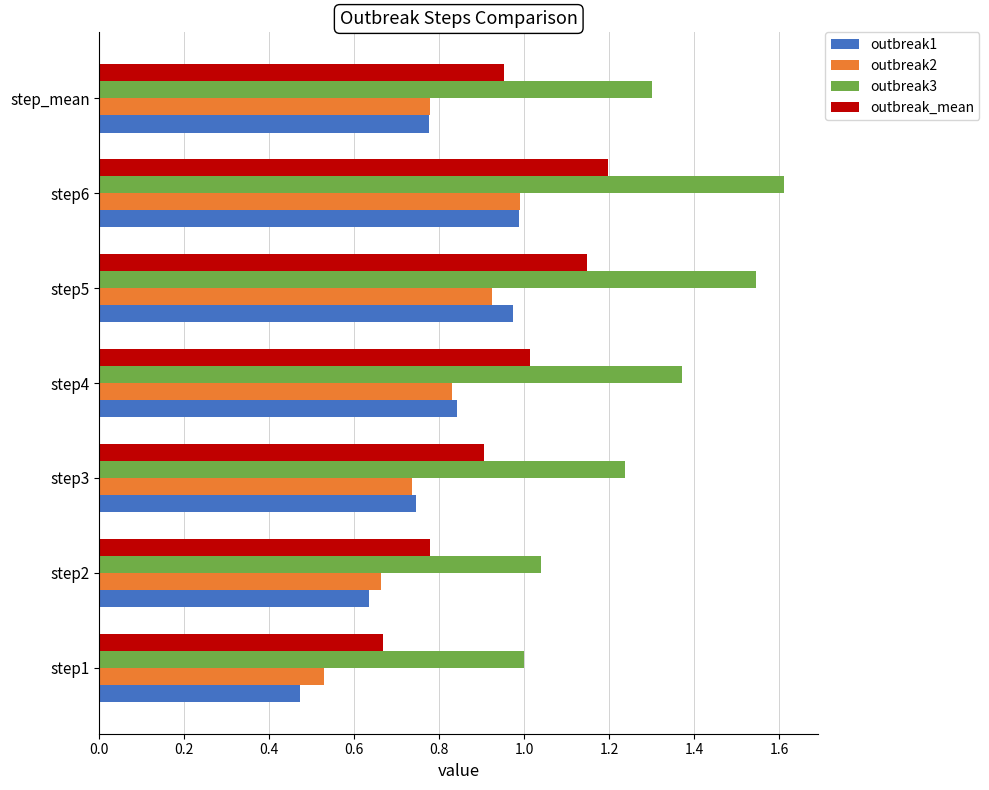

What is the maximum value shown in the chart?

1.6